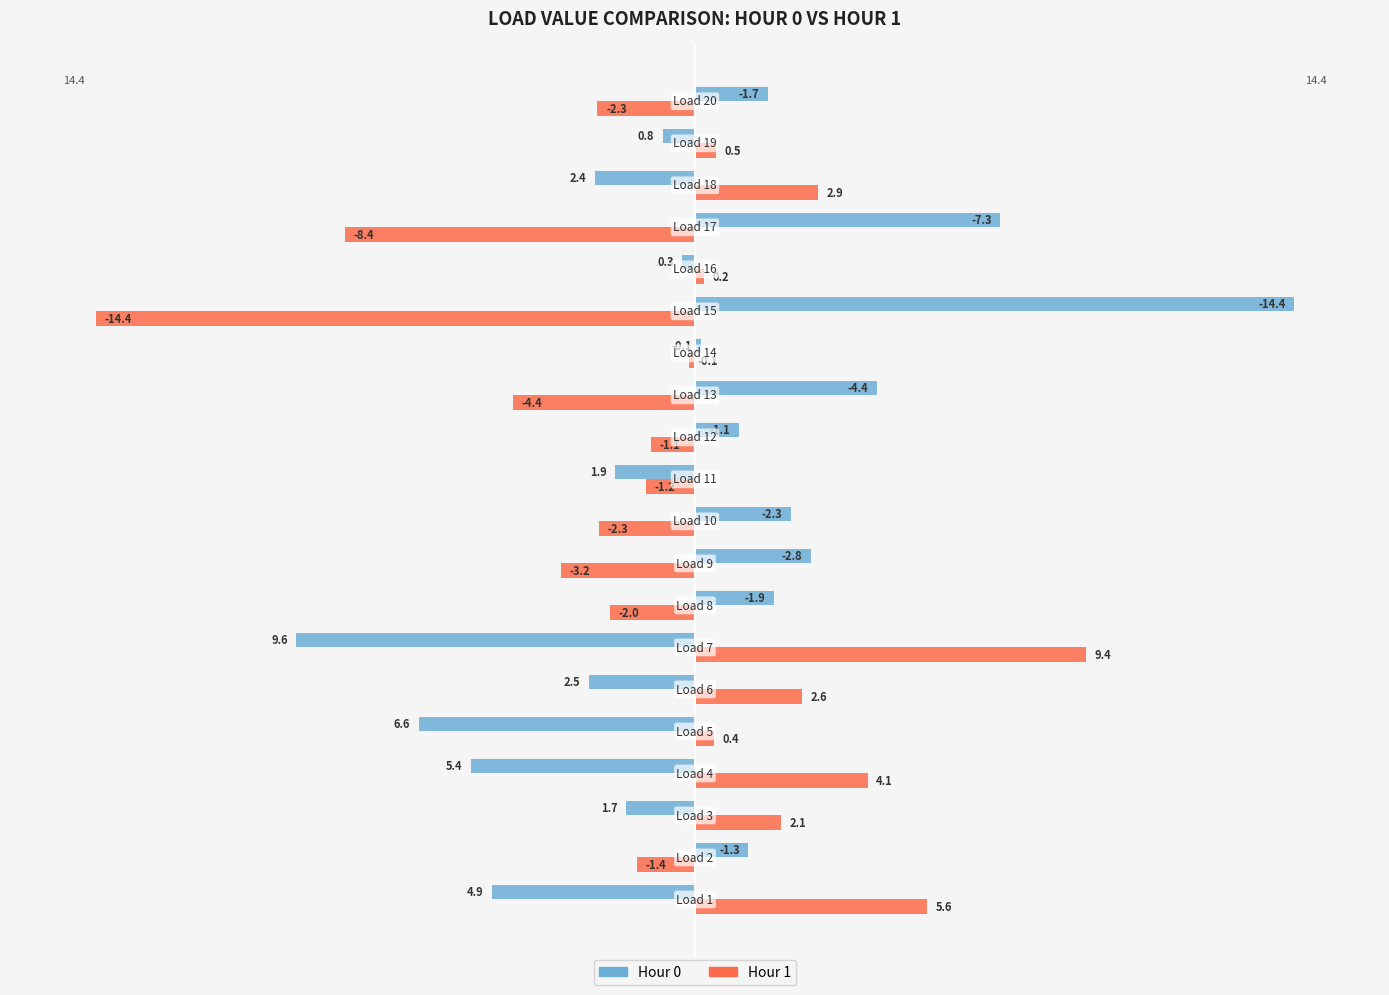

Which series has the largest total across all categories?

Hour 0